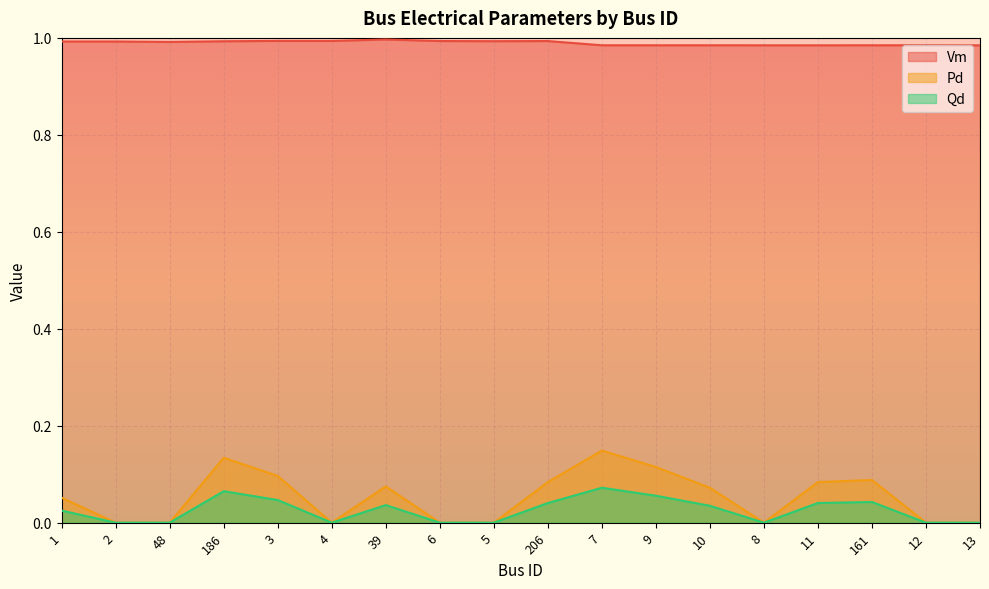

What is the sum of all Qd values?

0.5